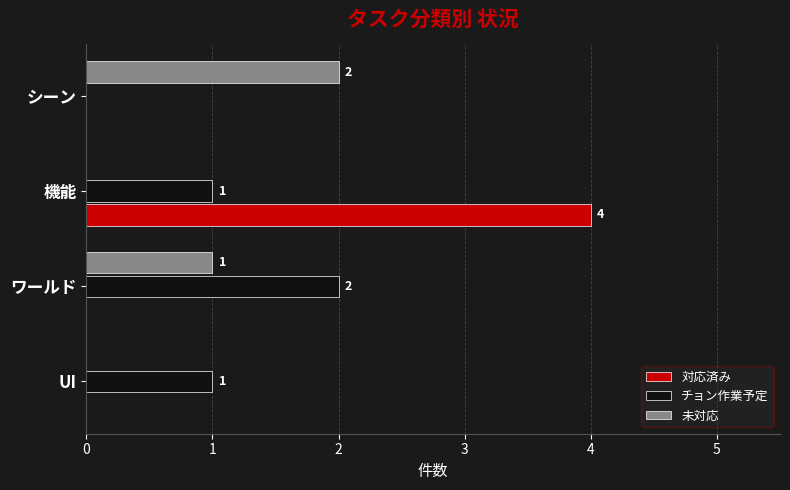

What is the total value across all series at 機能?

5